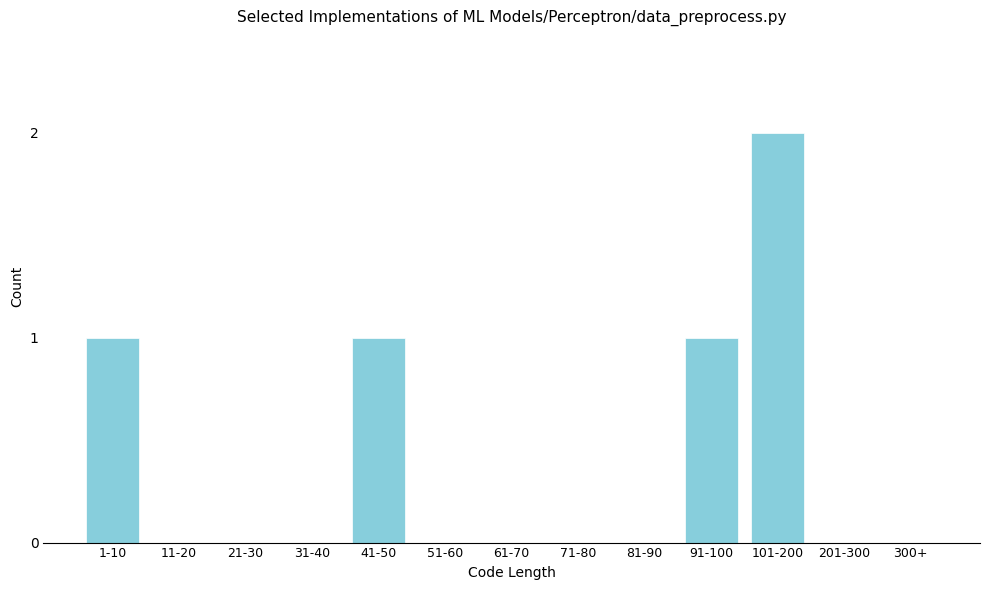

Reading left to right, transcribe all the data shown in this chart.

1-10=1	11-20=0	21-30=0	31-40=0	41-50=1	51-60=0	61-70=0	71-80=0	81-90=0	91-100=1	101-200=2	201-300=0	300+=0